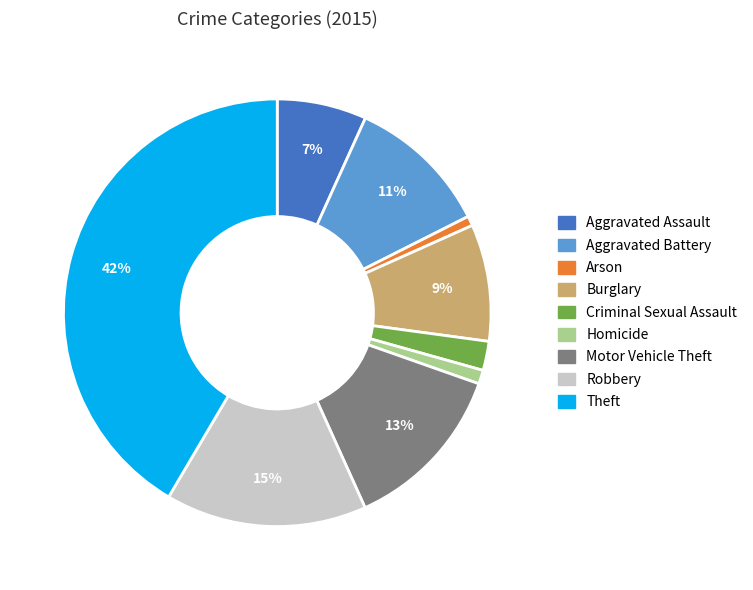

To the nearest percent, what is the combined percentage of Motor Vehicle Theft and Arson?

14%